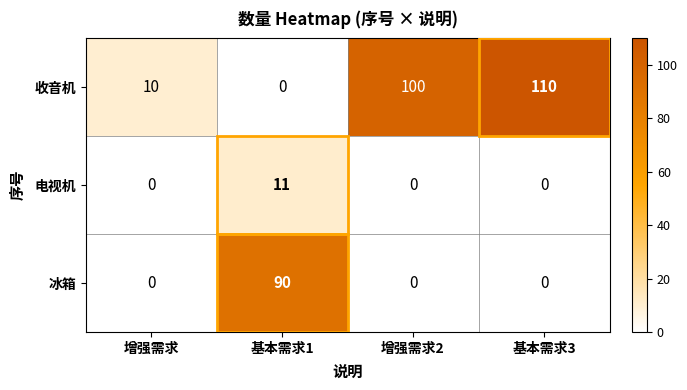

Which series changed the most between 基本需求1 and 增强需求2?

收音机